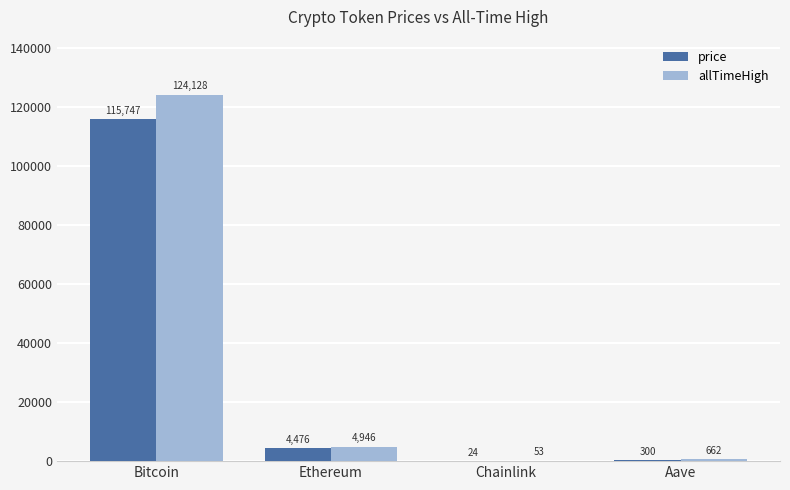

Which series has the widest spread of values?

allTimeHigh